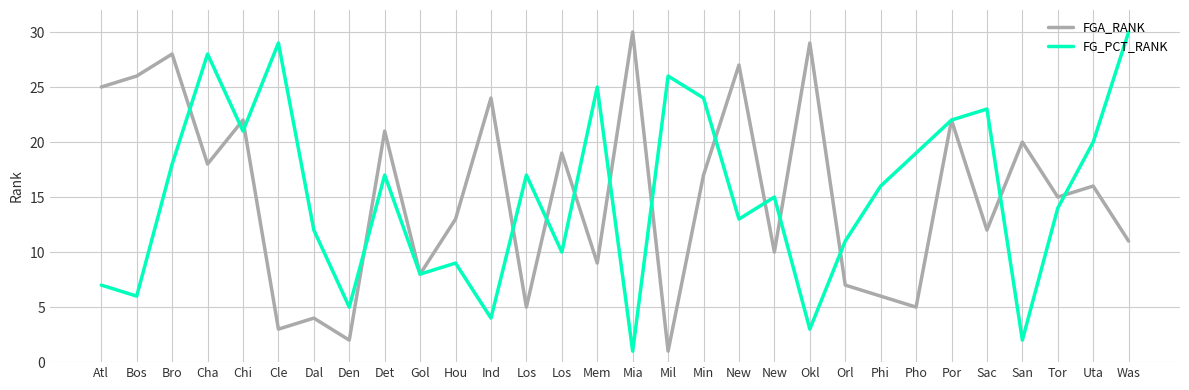

What is the difference between the maximum and minimum values in the FG_PCT_RANK series?

29